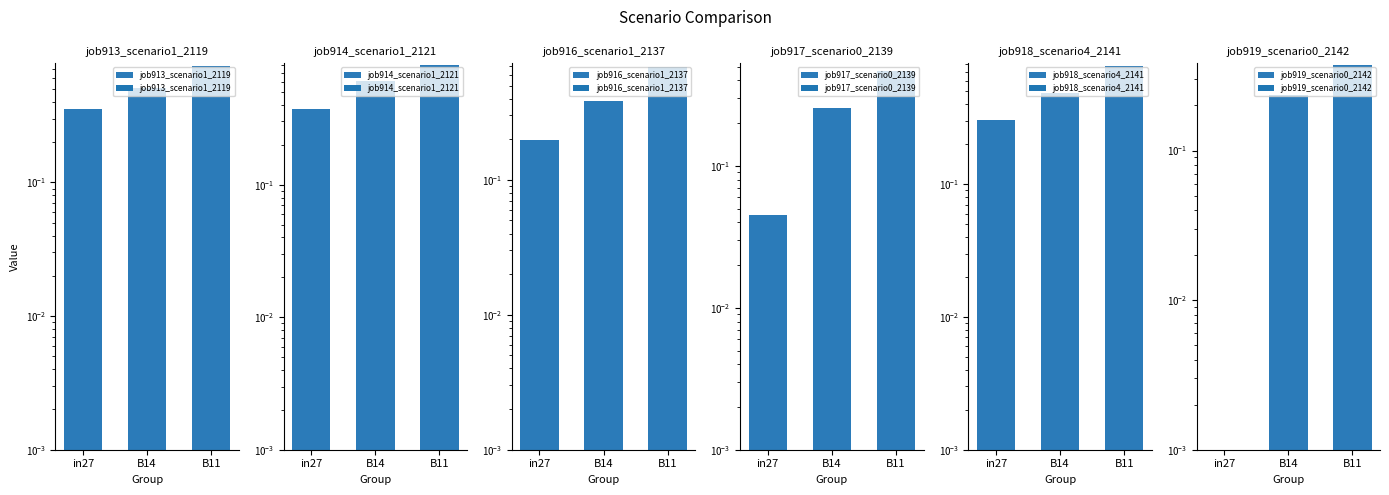

List the series in order of their peak value, lowest first.

job919_scenario0_2142, job917_scenario0_2139, job916_scenario1_2137, job913_scenario1_2119, job918_scenario4_2141, job914_scenario1_2121